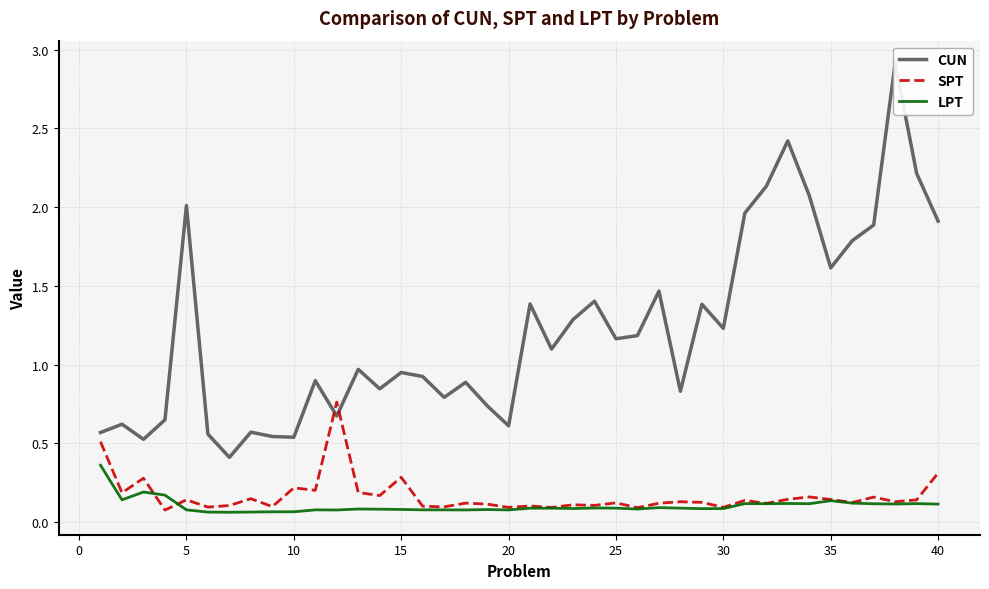

The value of LPT at 28 is 0.1. True or false?

False